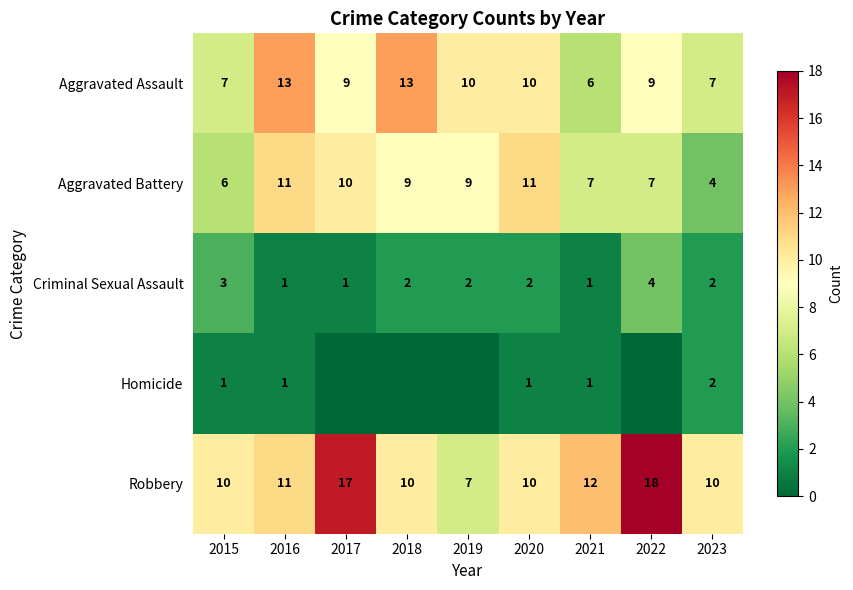

Which category has the highest value in the Aggravated Assault series?

2016